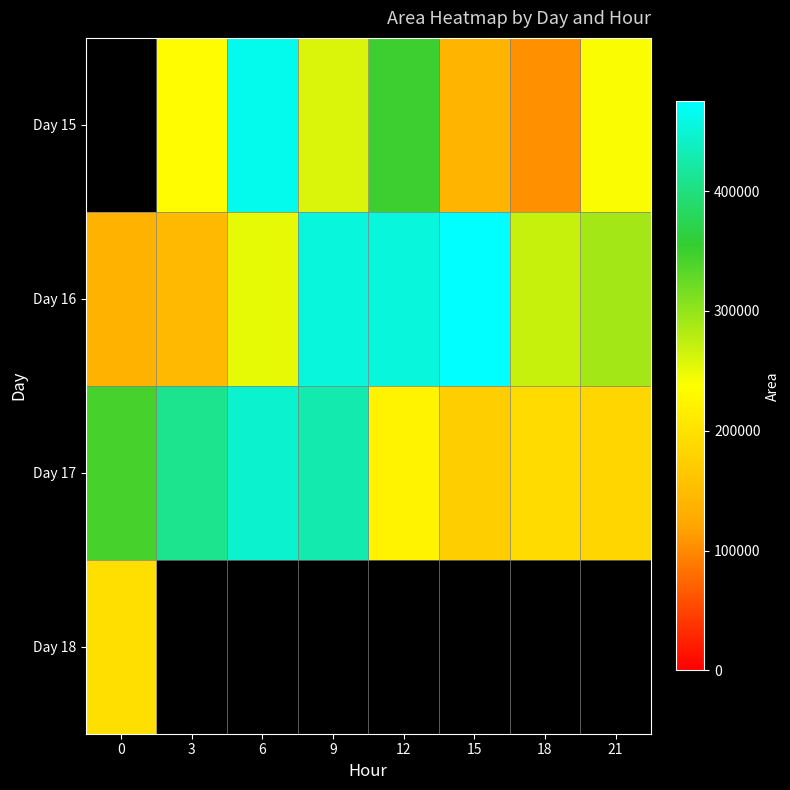

What is the sum of the Day 15 values at 21 and 15?

380625.0